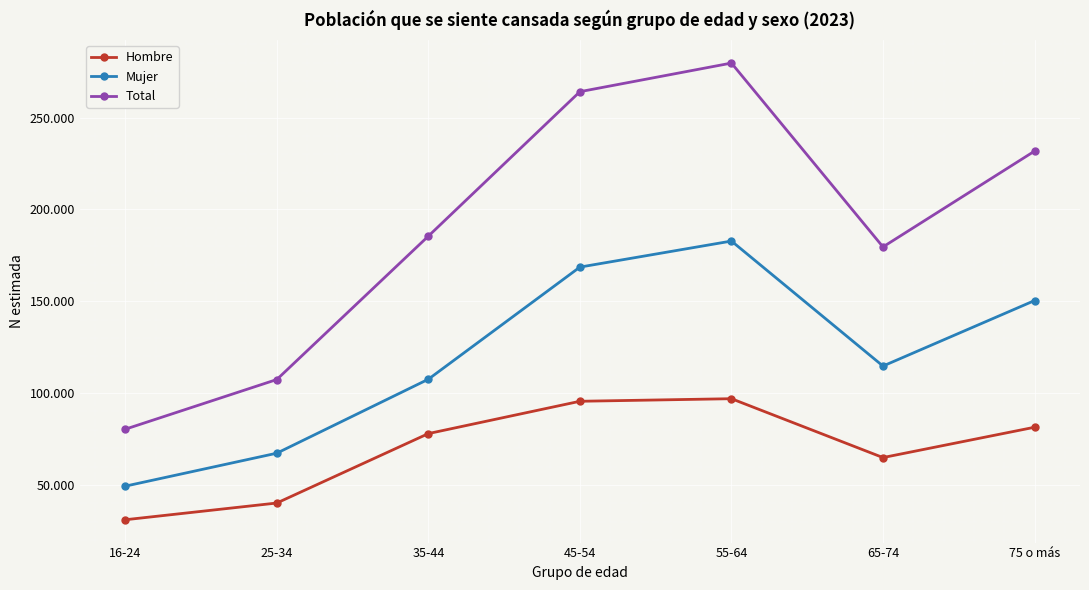

True or false: Mujer has a value of 225491 at 45-54.

False